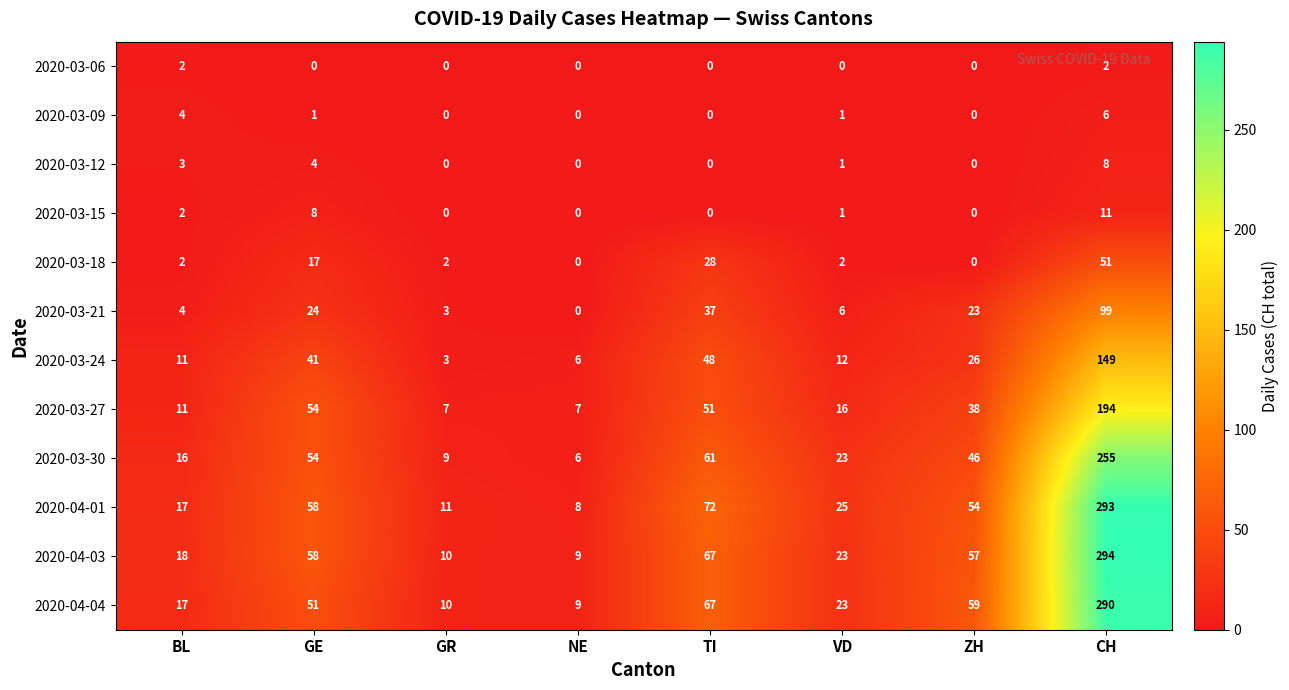

What is the maximum value shown in the chart?

294